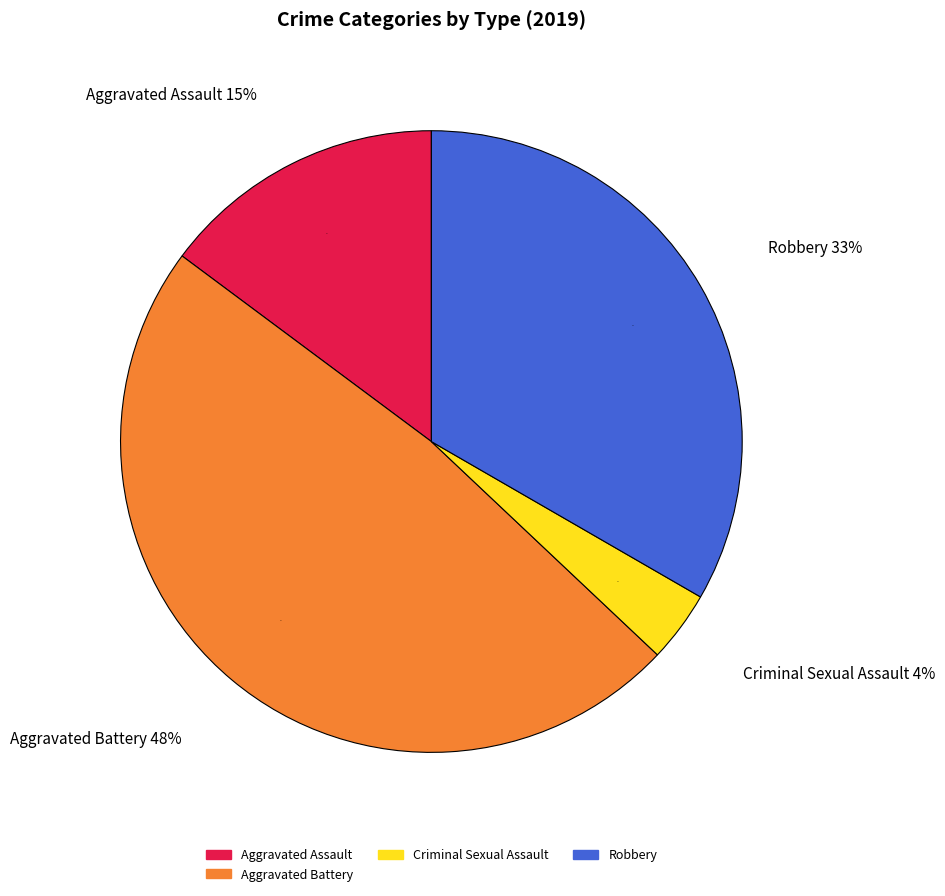

Is it true that Robbery is 33% of the pie?

True